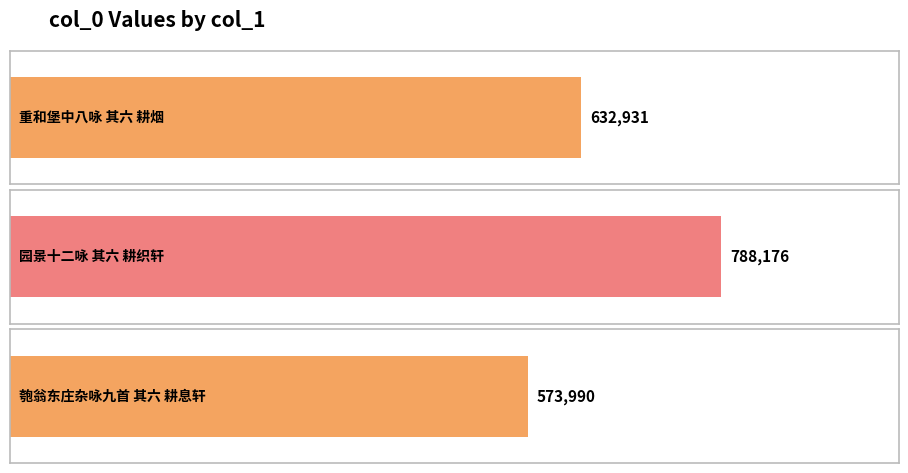

How many bars are there in total?

3